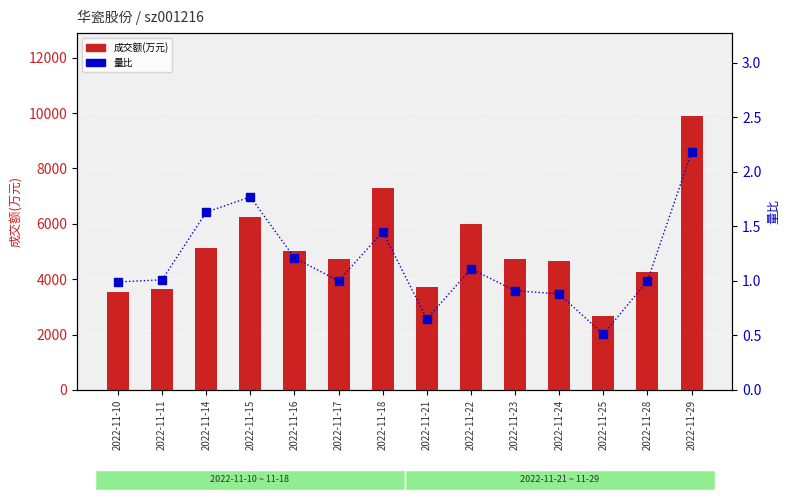

What is the maximum value shown in the chart?

9907.0